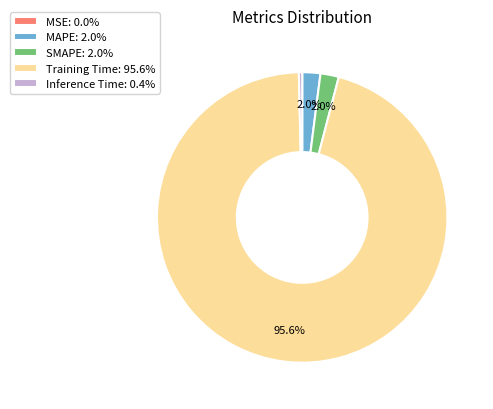

To the nearest percent, what is the average slice percentage?

20%